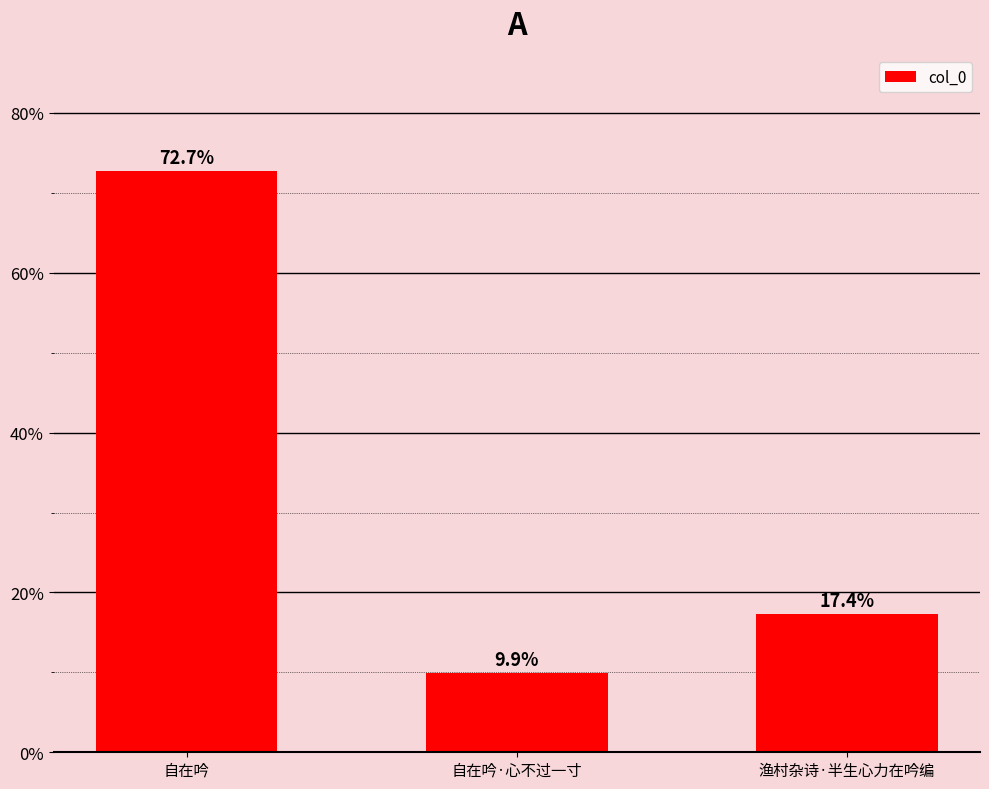

What is the ratio of the value at 自在吟·心不过一寸 to the value at 渔村杂诗·半生心力在吟编?

0.6